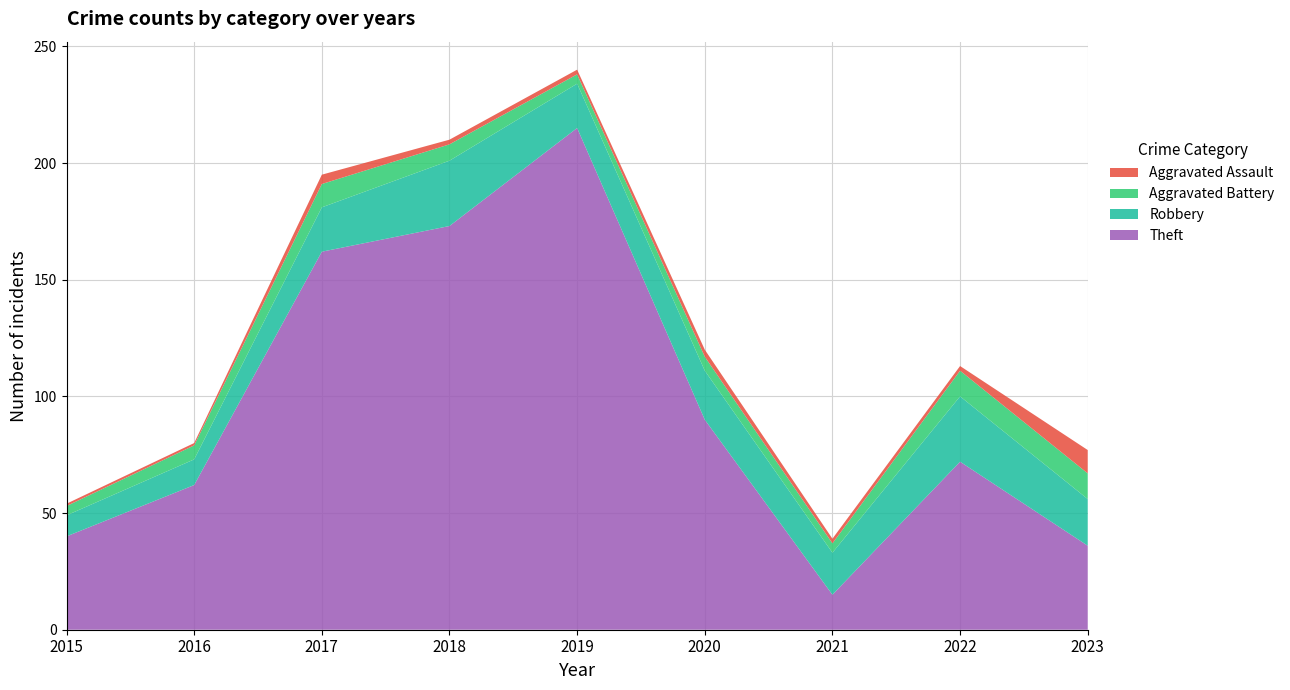

Reading right to left, what are all the values shown in this chart?

Theft: 2023=36	2022=72	2021=15	2020=90	2019=215	2018=173	2017=162	2016=62	2015=40
Robbery: 2023=20	2022=28	2021=18	2020=21	2019=19	2018=28	2017=19	2016=11	2015=9
Aggravated Battery: 2023=11	2022=11	2021=4	2020=6	2019=4	2018=7	2017=10	2016=6	2015=4
Aggravated Assault: 2023=10	2022=2	2021=2	2020=3	2019=2	2018=2	2017=4	2016=1	2015=1